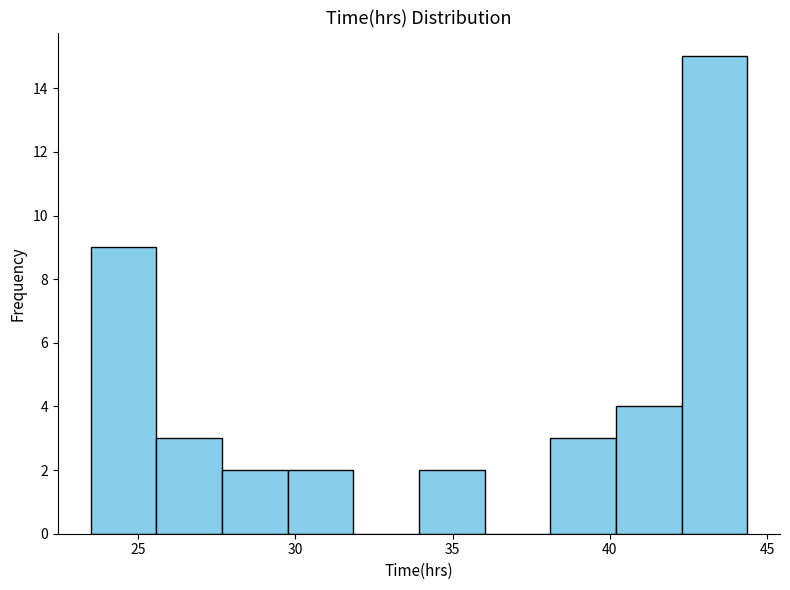

Reading left to right, transcribe this chart: for each bar, give the range it covers on the x-axis and its height. Neither the bar edges nor the heights are printed on the chart, so give them approximately, as read against the axes.

23.5 to 25.5: 9
25.5 to 27.5: 3
27.5 to 30.0: 2
30.0 to 32.0: 2
32.0 to 34.0: 0
34.0 to 36.0: 2
36.0 to 38.0: 0
38.0 to 40.0: 3
40.0 to 42.5: 4
42.5 to 44.5: 15